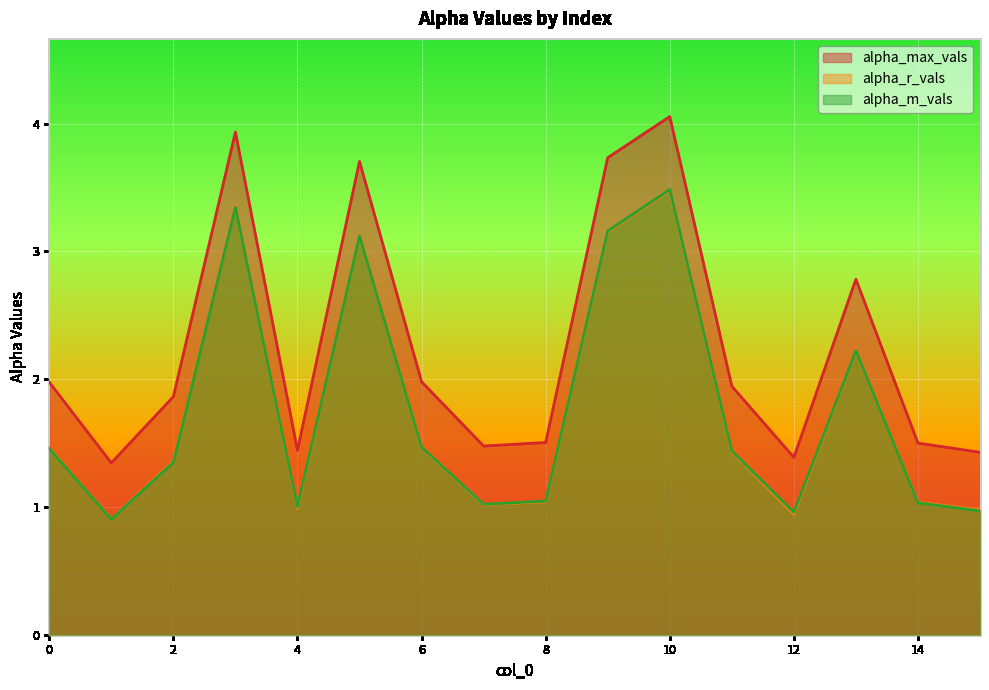

How many interior local peaks does the alpha_r_vals series have?

4